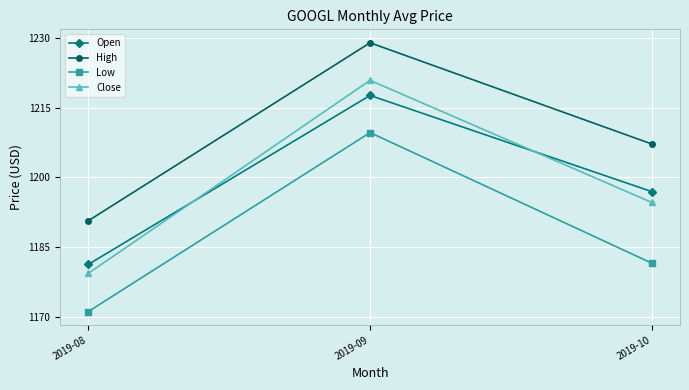

At which category is the sum across all series the highest?

2019-09